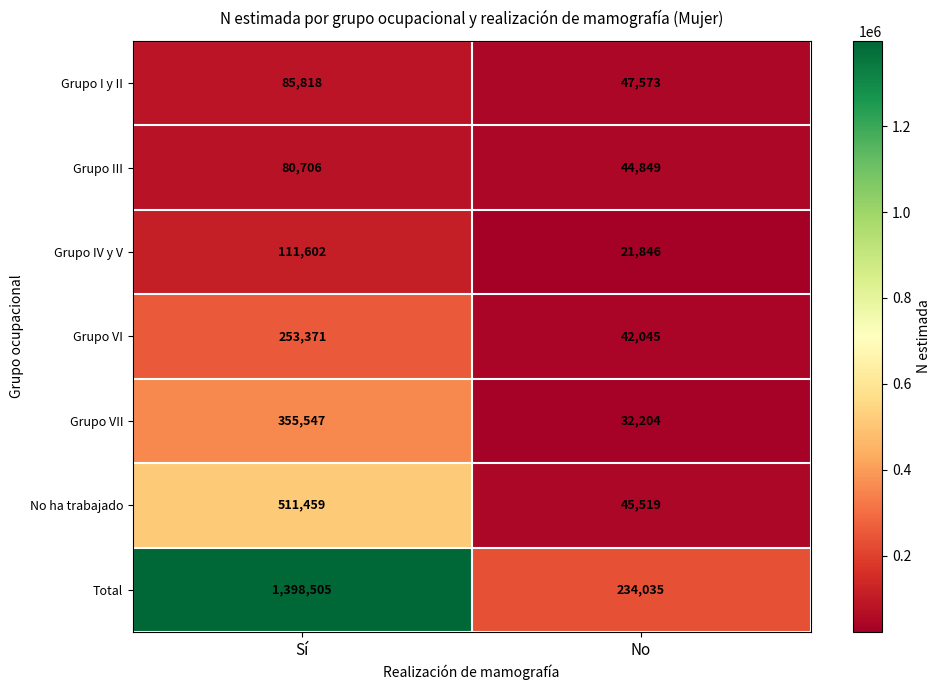

What is the sum of all Grupo VI values?

295416